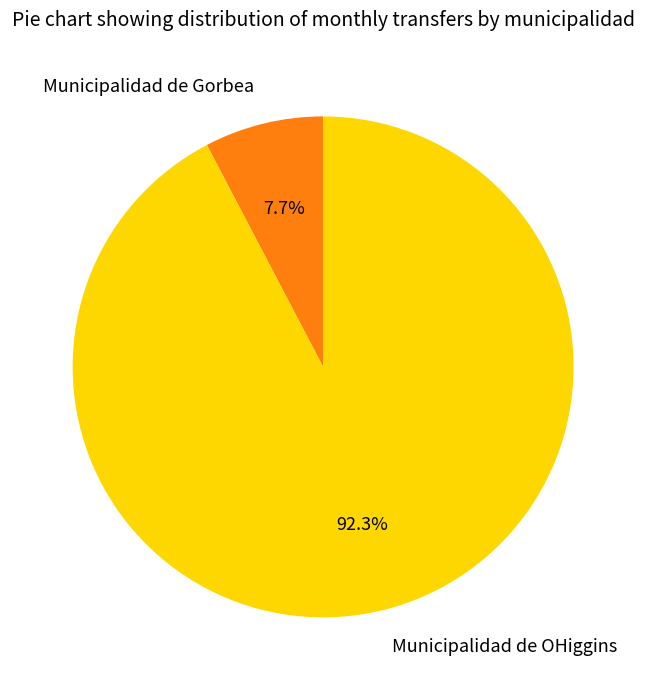

Combined, do Municipalidad de OHiggins and Municipalidad de Gorbea account for over 50%?

Yes